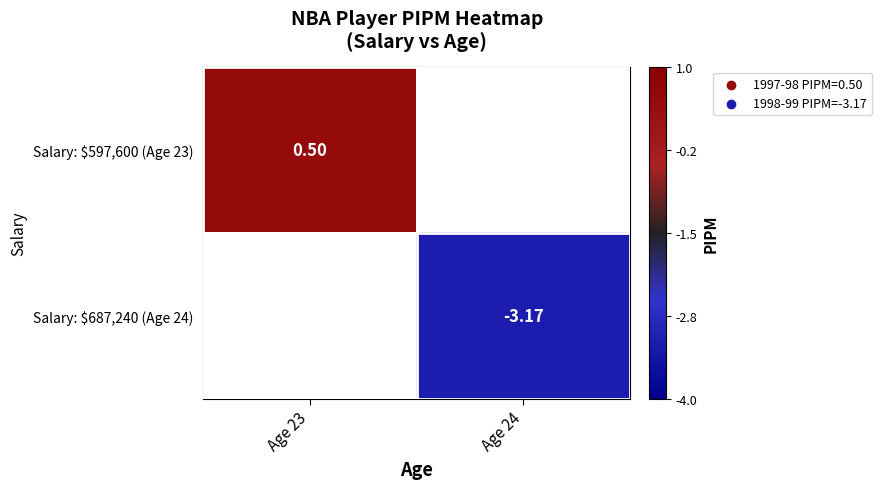

What is the maximum value shown in the chart?

0.5